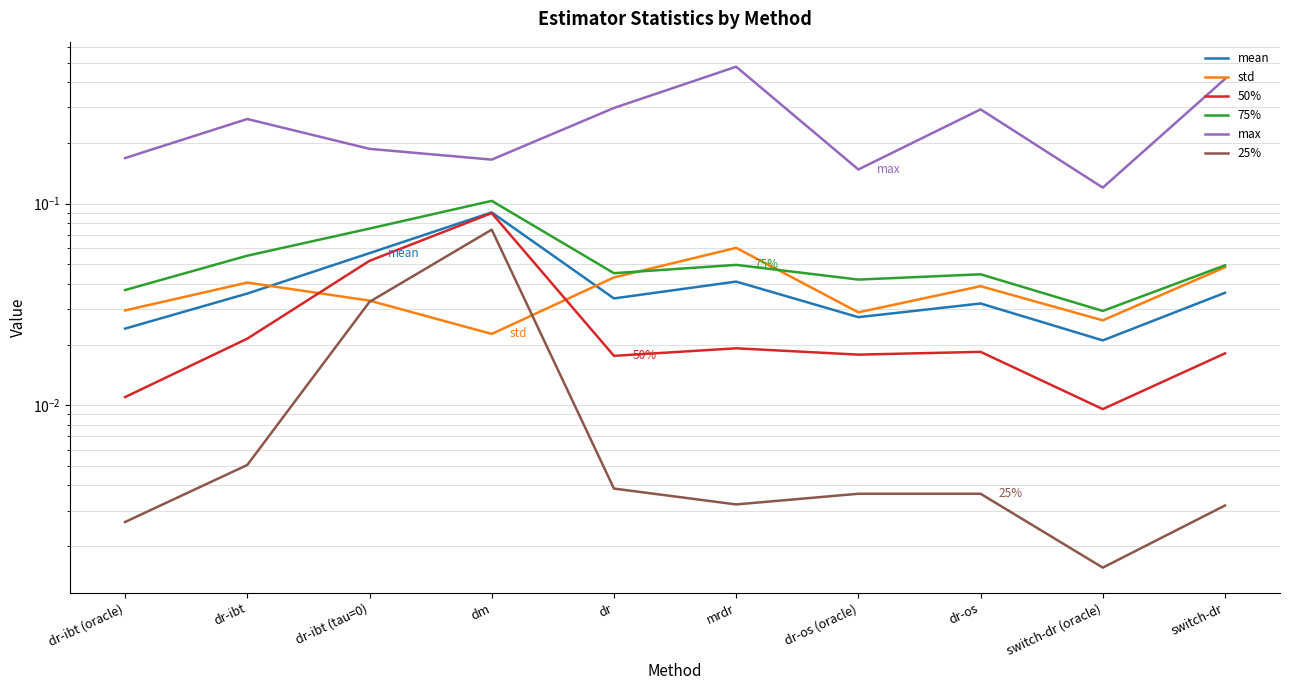

The mean series shows 0.1 at dm. True or false?

True